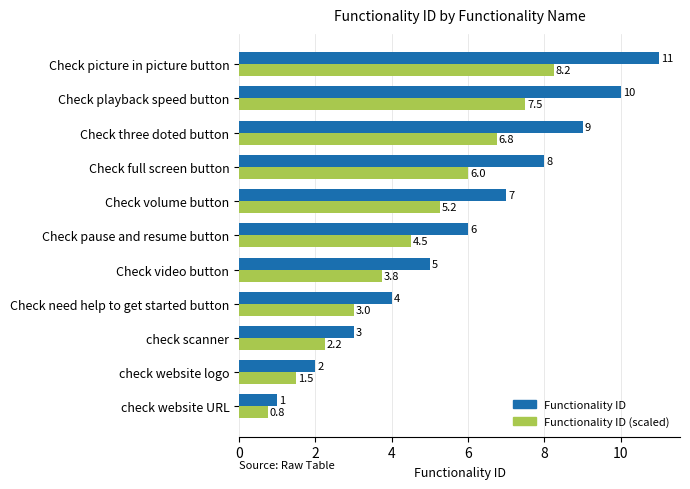

At which category is the sum across all series the highest?

Check picture in picture button